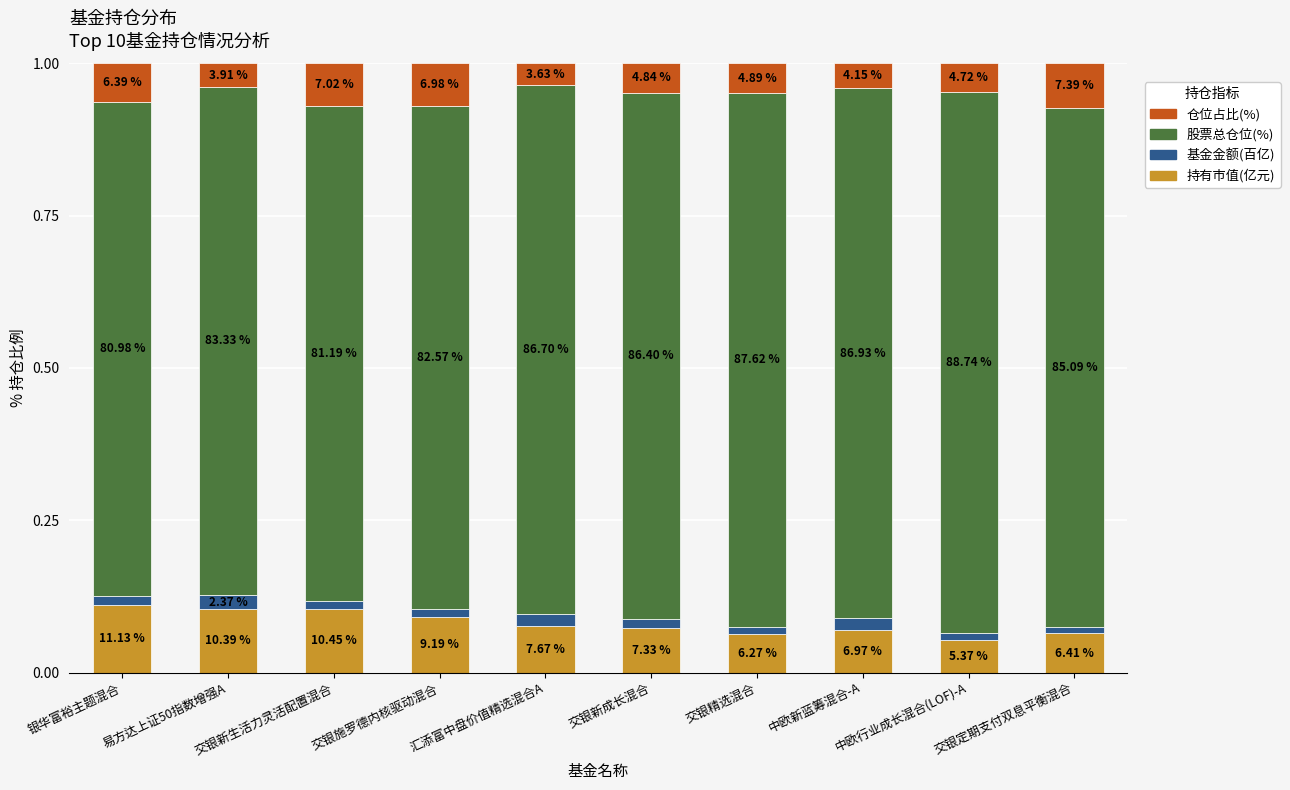

Are the bars horizontal?

No